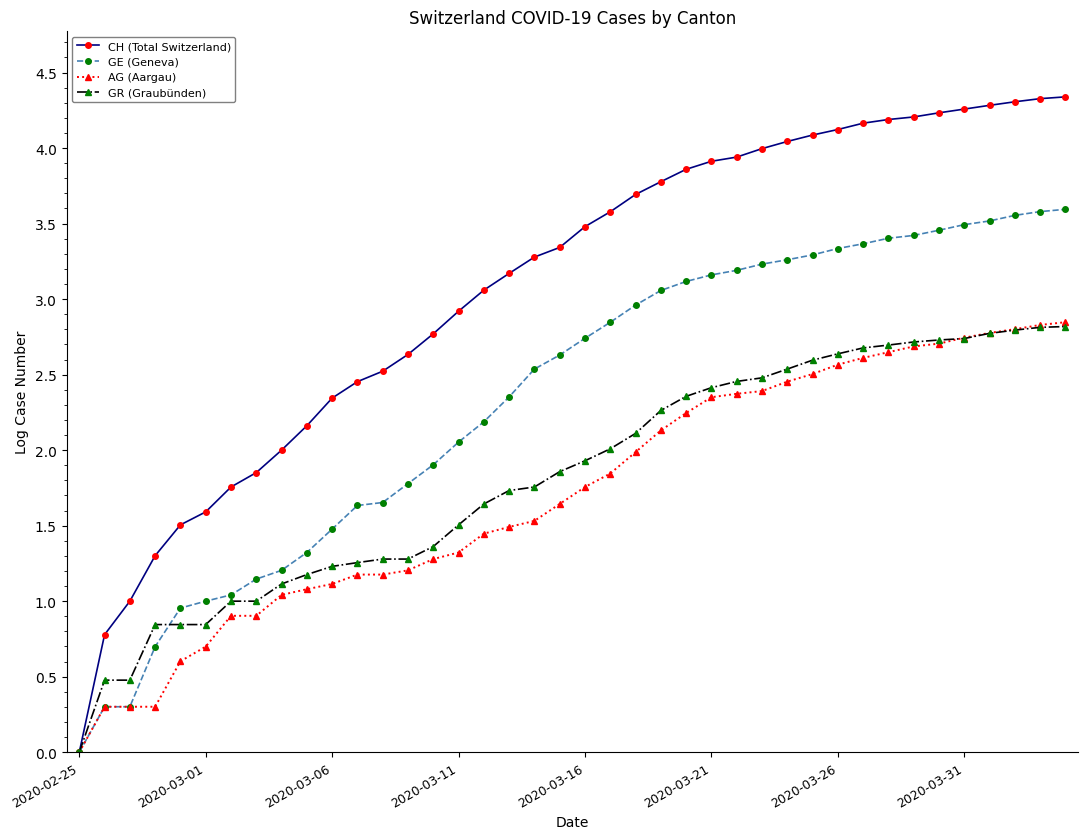

What are all the series names shown in the legend?

CH (Total Switzerland), GE (Geneva), AG (Aargau), GR (Graubünden)